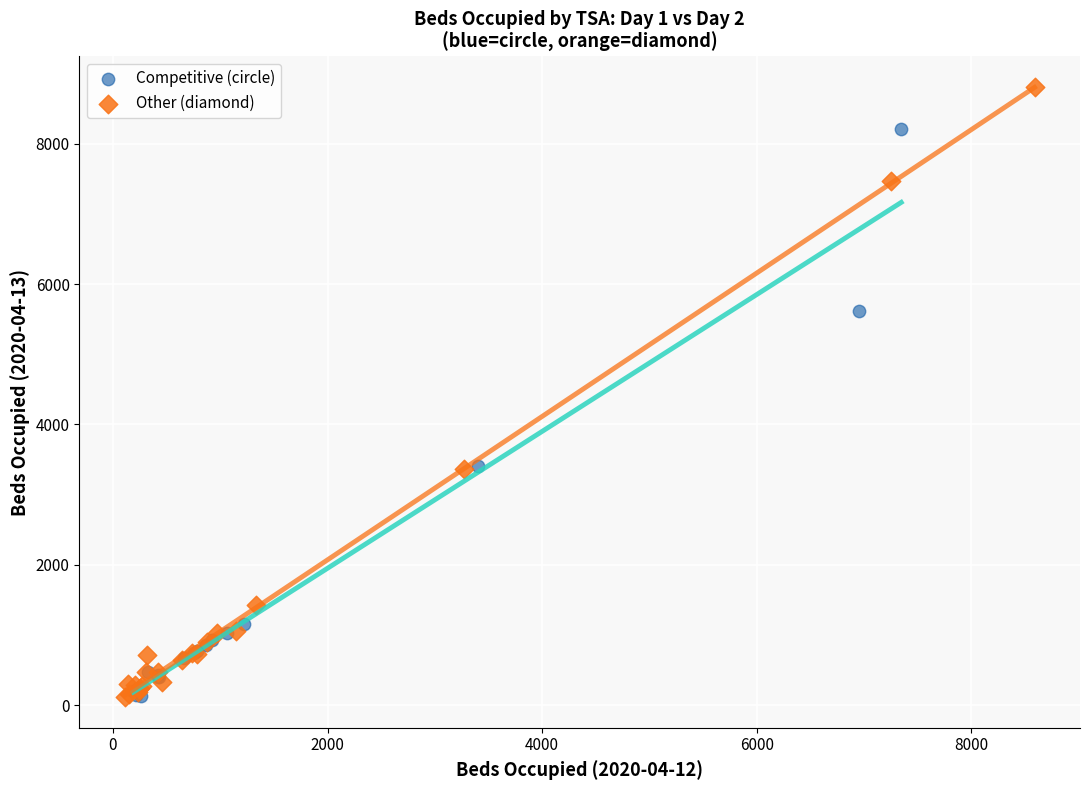

Which series contains the highest Y value?

Other (diamond)